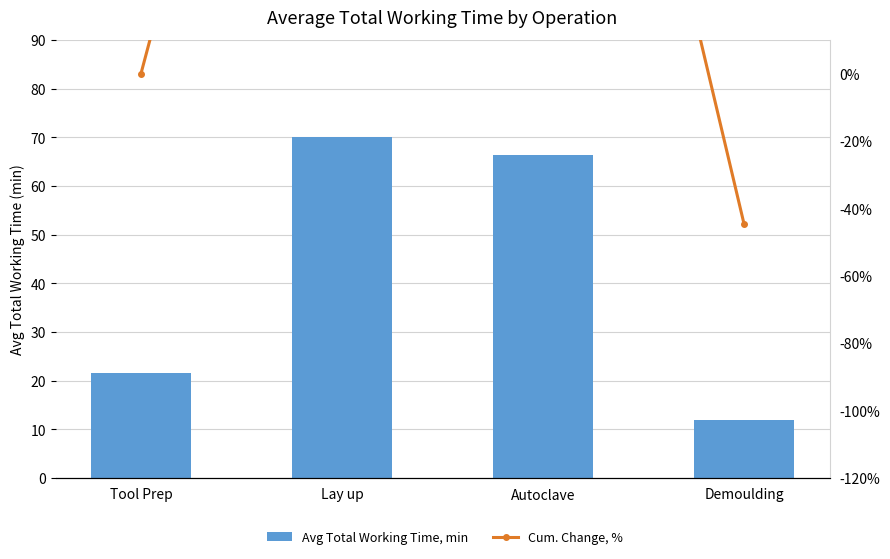

What is the average value of the Avg Total Working Time, min series?

42.5